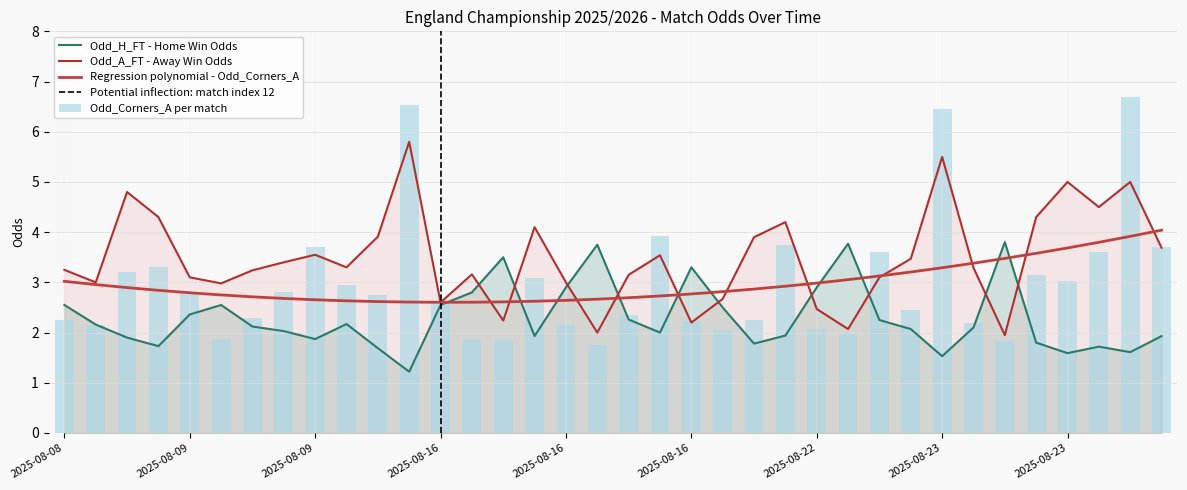

Which series changed the most between 2025-08-08 and 2025-08-09 (2)?

Odd_A_FT